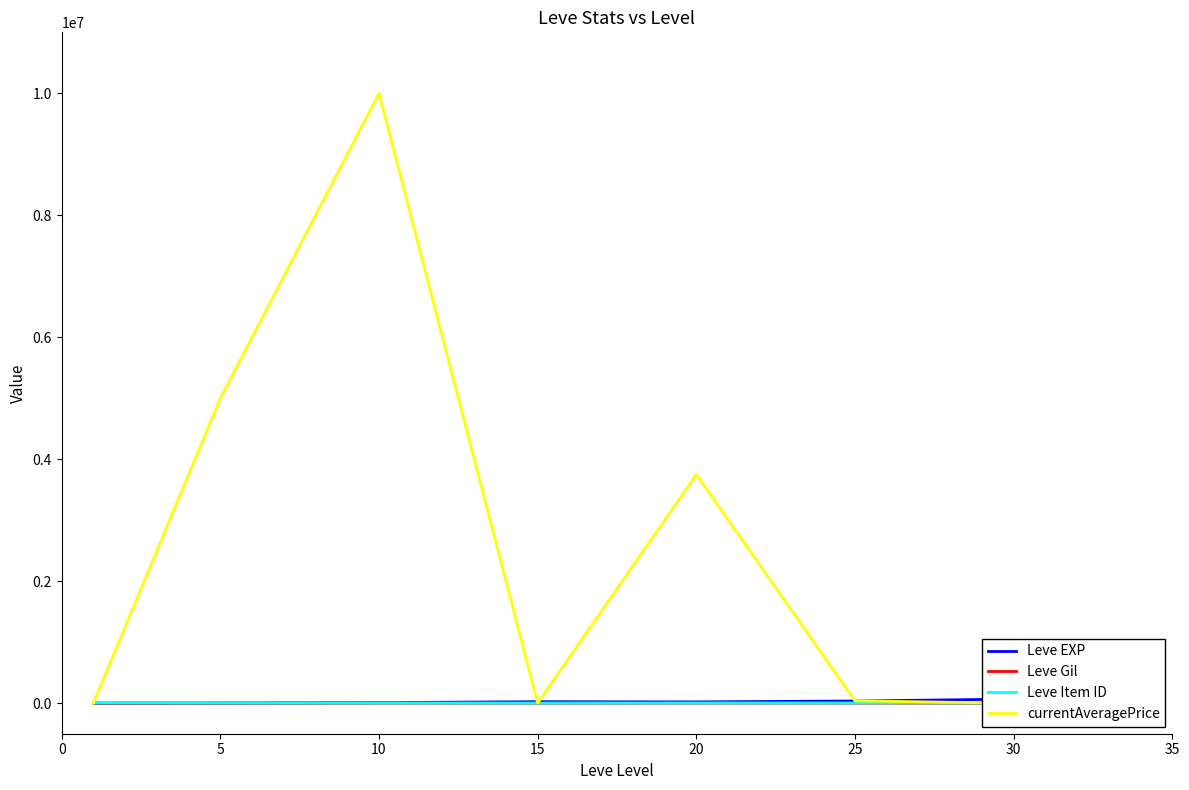

The value of currentAveragePrice at 30 is 0.0. True or false?

True